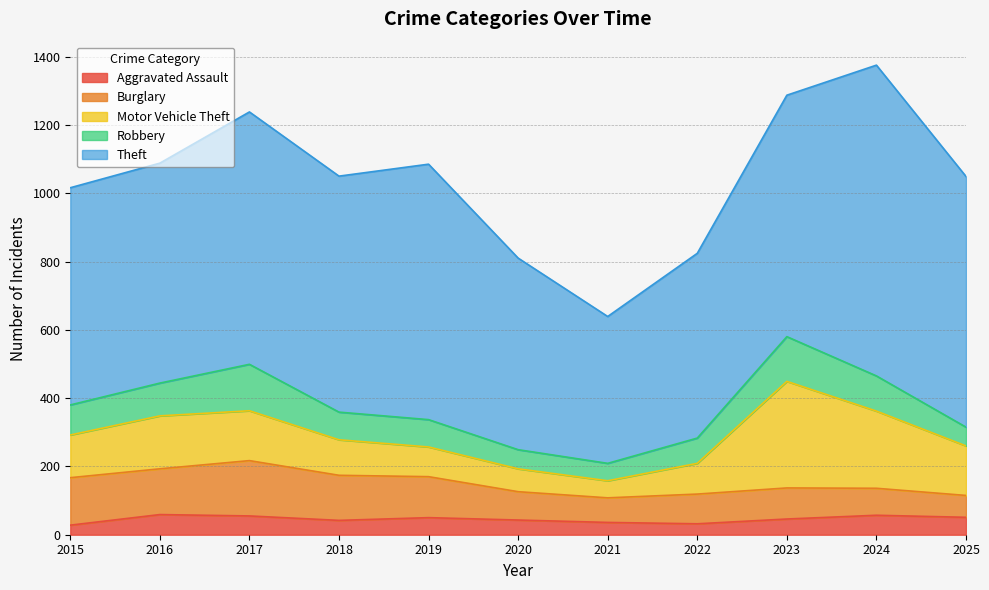

What is the total value across all series at 2016?

1088